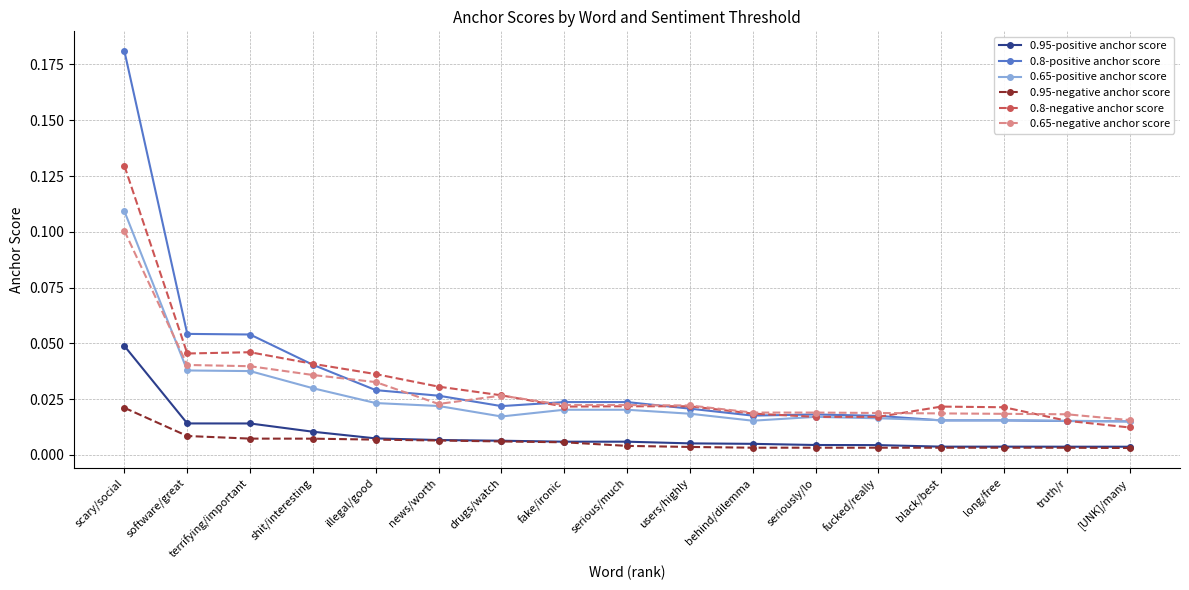

How many data points does each series have?

17